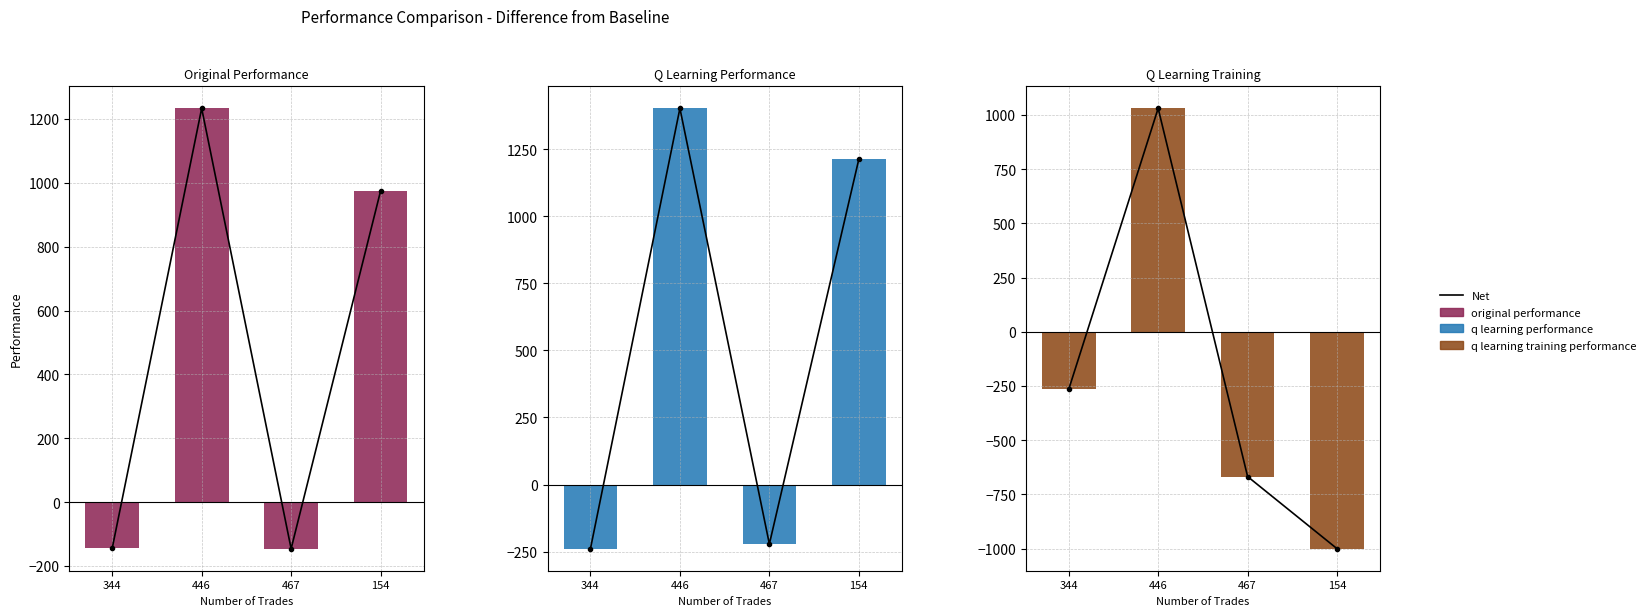

What is the label of the 3rd bar from the left?

467